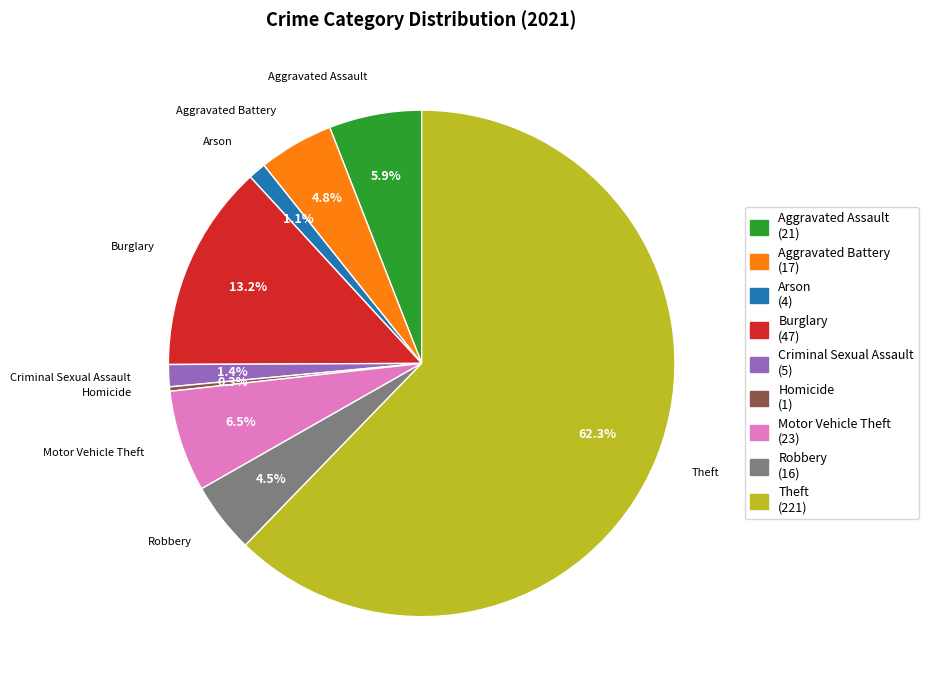

Is there a majority slice in this chart?

Yes